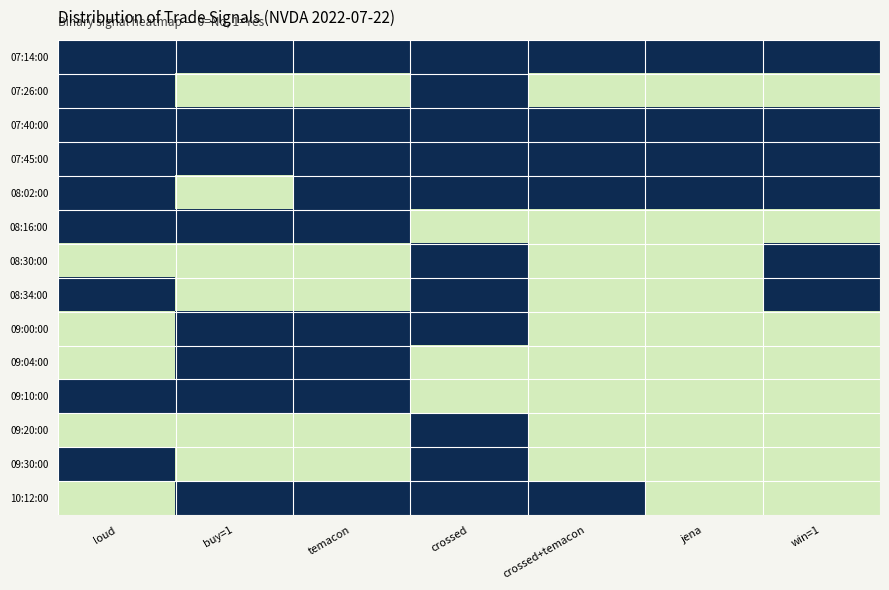

Reading left to right, list all the values displayed in this chart.

07:14:00: loud=1	buy=1=1	temacon=1	crossed=1	crossed+temacon=1	jena=1	win=1=1
07:26:00: loud=1	buy=1=0	temacon=0	crossed=1	crossed+temacon=0	jena=0	win=1=0
07:40:00: loud=1	buy=1=1	temacon=1	crossed=1	crossed+temacon=1	jena=1	win=1=1
07:45:00: loud=1	buy=1=1	temacon=1	crossed=1	crossed+temacon=1	jena=1	win=1=1
08:02:00: loud=1	buy=1=0	temacon=1	crossed=1	crossed+temacon=1	jena=1	win=1=1
08:16:00: loud=1	buy=1=1	temacon=1	crossed=0	crossed+temacon=0	jena=0	win=1=0
08:30:00: loud=0	buy=1=0	temacon=0	crossed=1	crossed+temacon=0	jena=0	win=1=1
08:34:00: loud=1	buy=1=0	temacon=0	crossed=1	crossed+temacon=0	jena=0	win=1=1
09:00:00: loud=0	buy=1=1	temacon=1	crossed=1	crossed+temacon=0	jena=0	win=1=0
09:04:00: loud=0	buy=1=1	temacon=1	crossed=0	crossed+temacon=0	jena=0	win=1=0
09:10:00: loud=1	buy=1=1	temacon=1	crossed=0	crossed+temacon=0	jena=0	win=1=0
09:20:00: loud=0	buy=1=0	temacon=0	crossed=1	crossed+temacon=0	jena=0	win=1=0
09:30:00: loud=1	buy=1=0	temacon=0	crossed=1	crossed+temacon=0	jena=0	win=1=0
10:12:00: loud=0	buy=1=1	temacon=1	crossed=1	crossed+temacon=1	jena=0	win=1=0